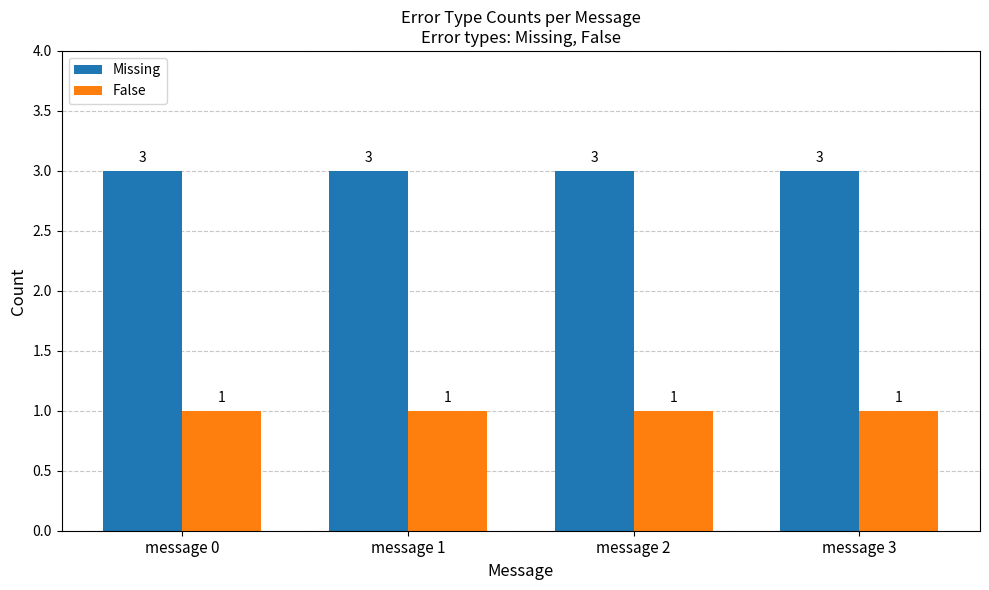

What is the total value across all series at message 1?

4